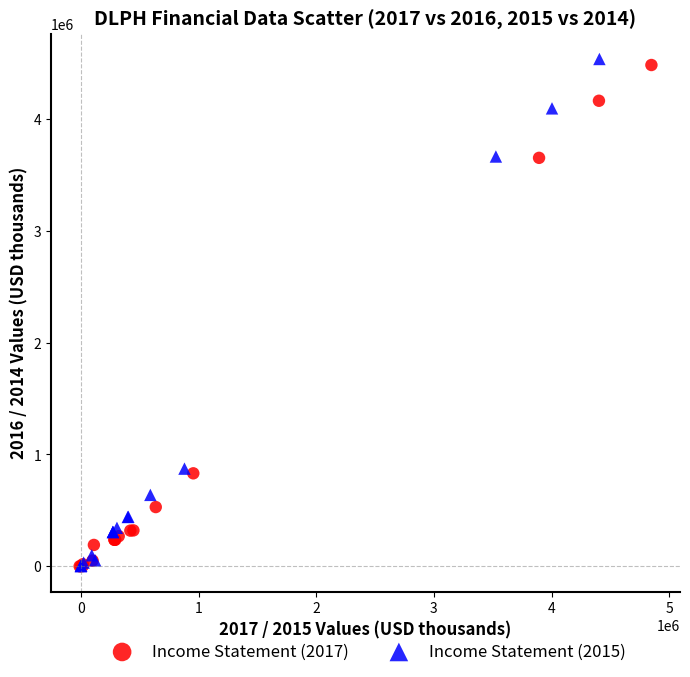

What are all the series names shown in the legend?

Income Statement (2017), Income Statement (2015)